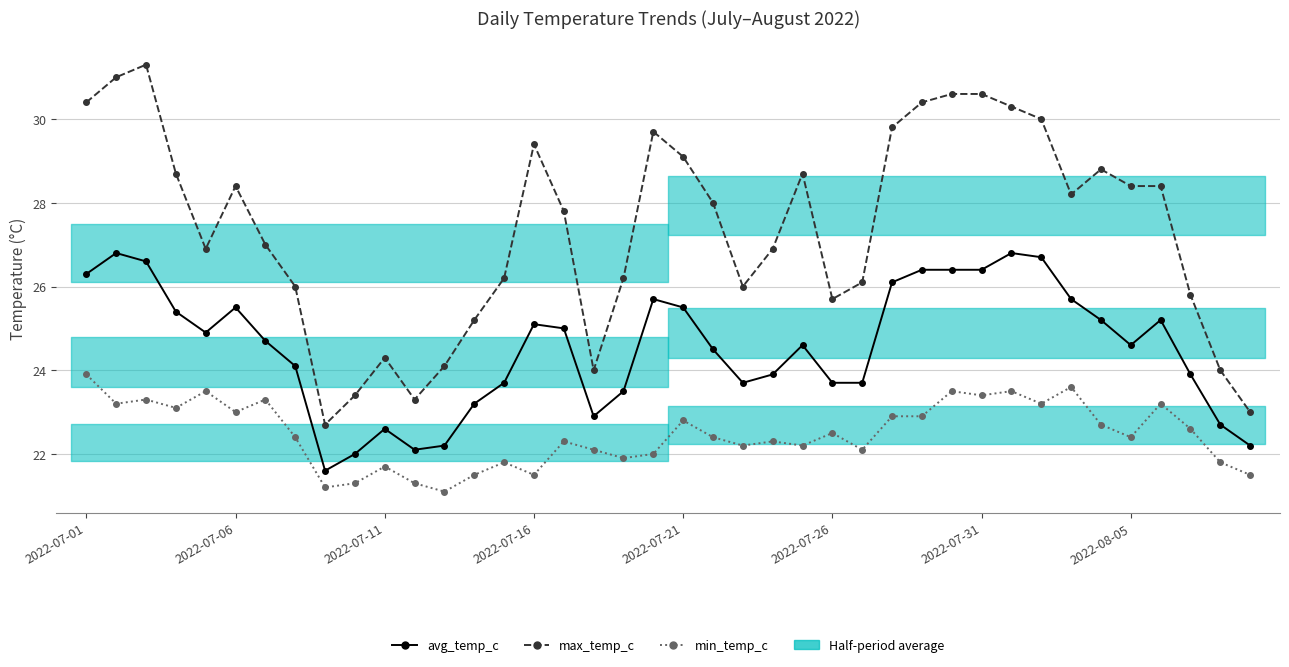

True or false: min_temp_c and max_temp_c cross at least once.

False